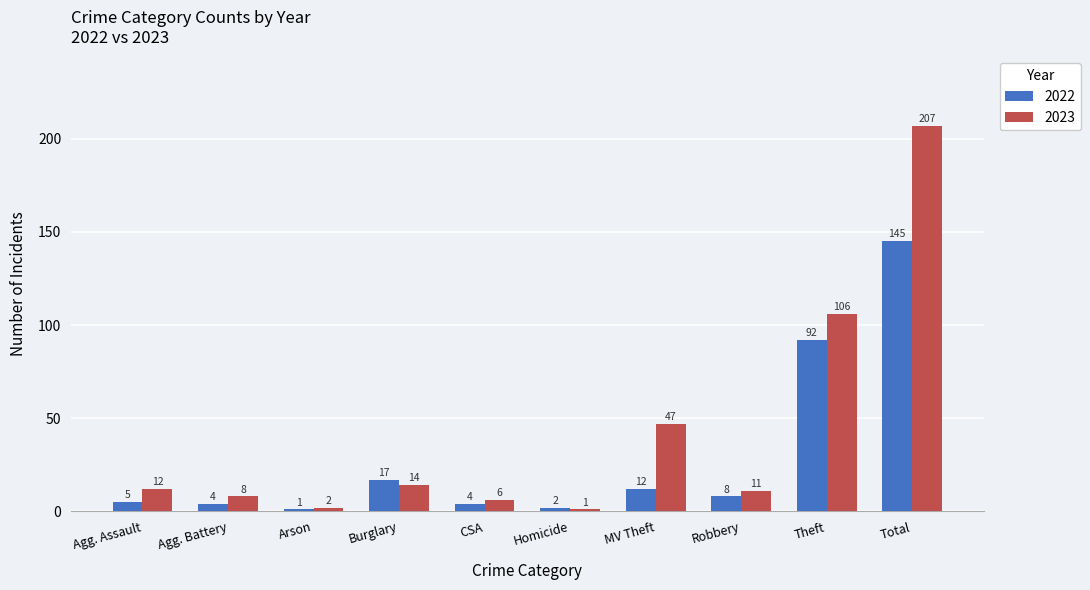

Reading left to right, list all the values displayed in this chart.

2022: 5	4	1	17	4	2	12	8	92	145
2023: 12	8	2	14	6	1	47	11	106	207